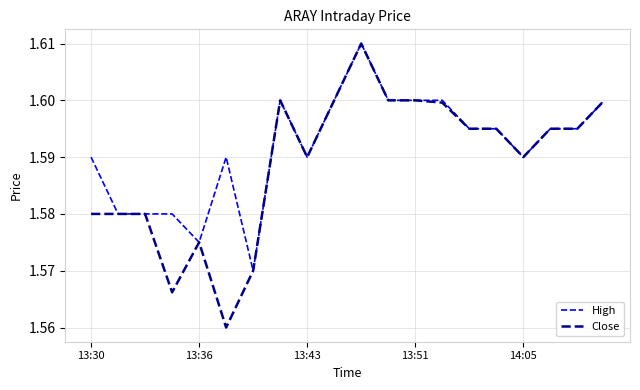

Rank the series by their average value, from lowest to highest.

Close, High